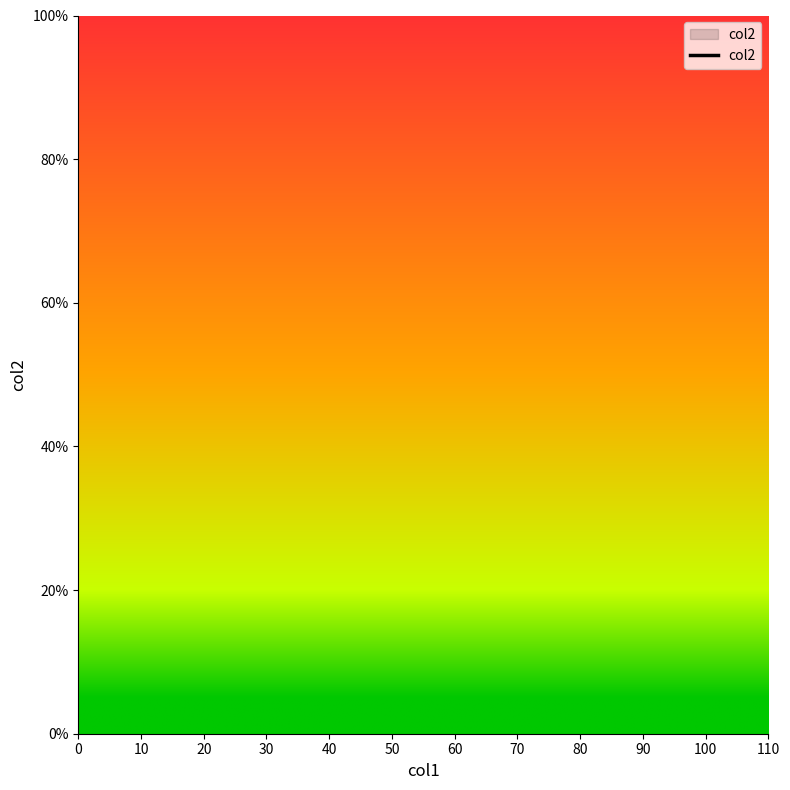

What is the average value?

26.8